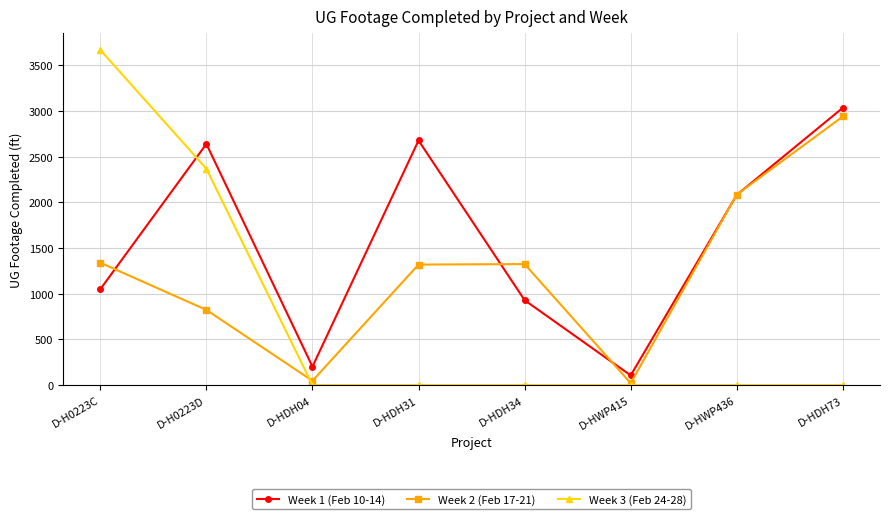

Which category has the highest value across all series?

D-H0223C